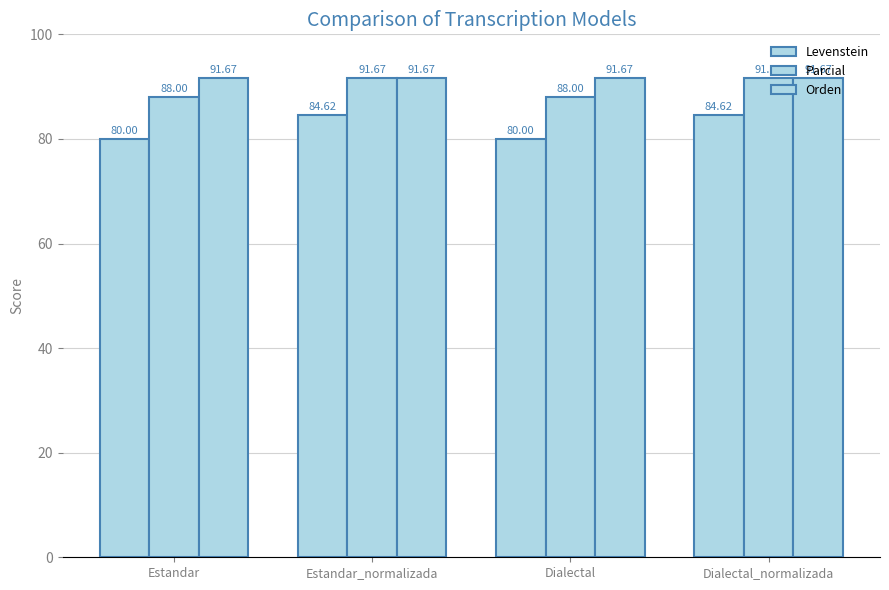

What is the total value across all series at Dialectal_normalizada?

267.9